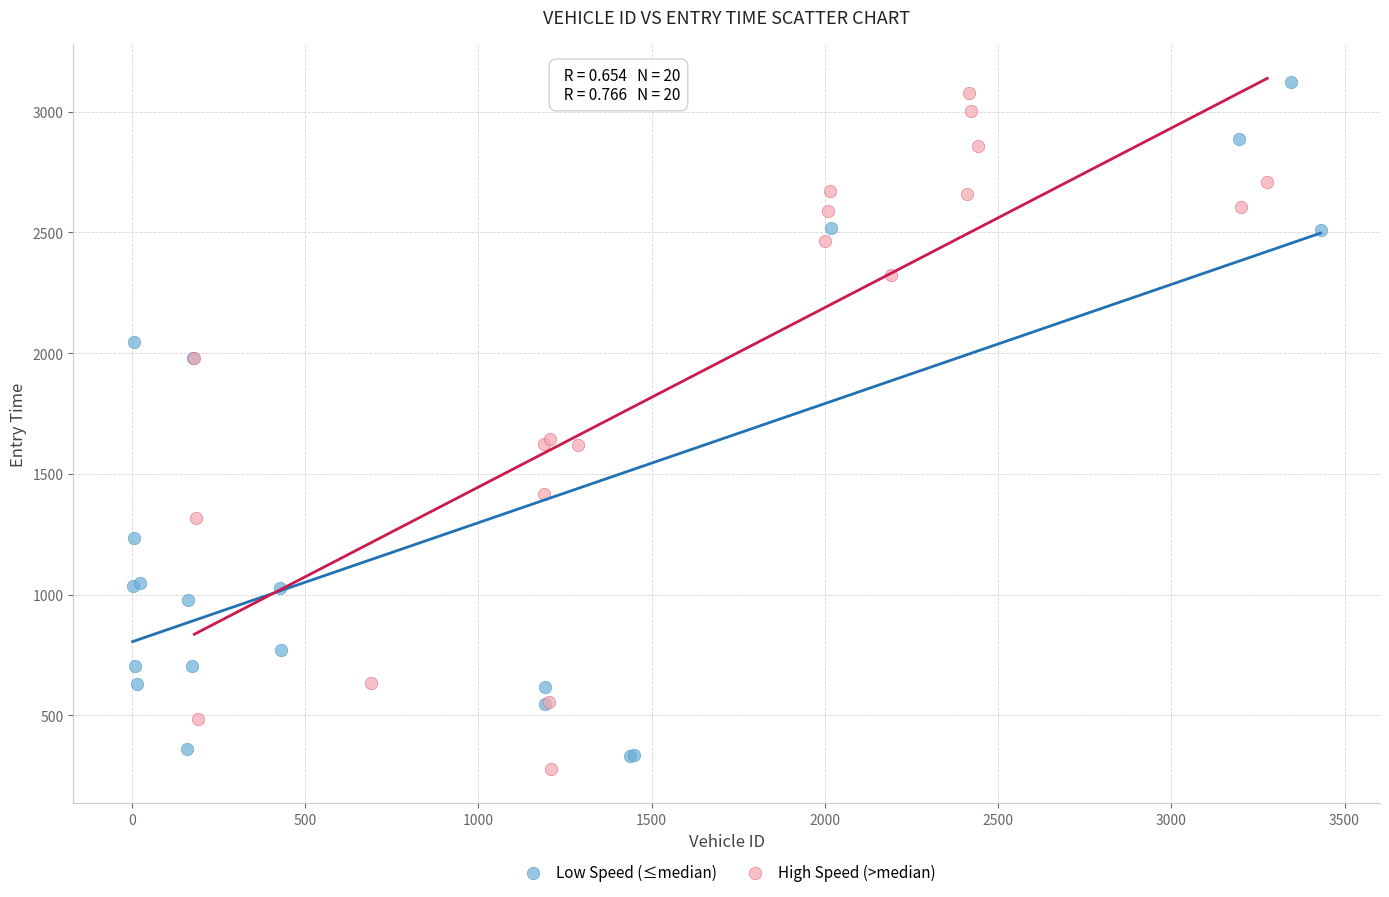

Which series reaches the minimum Y coordinate?

High Speed (>median)